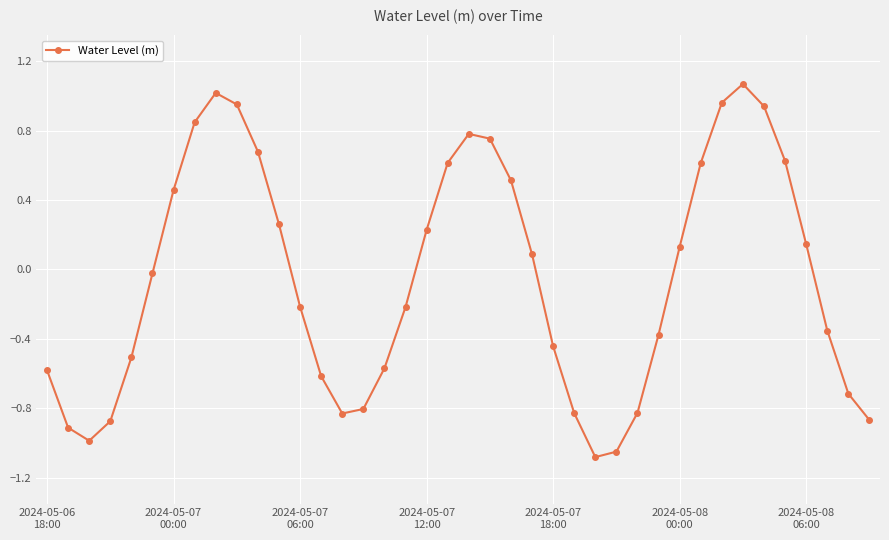

What is the difference between the second highest and second lowest values?

2.1